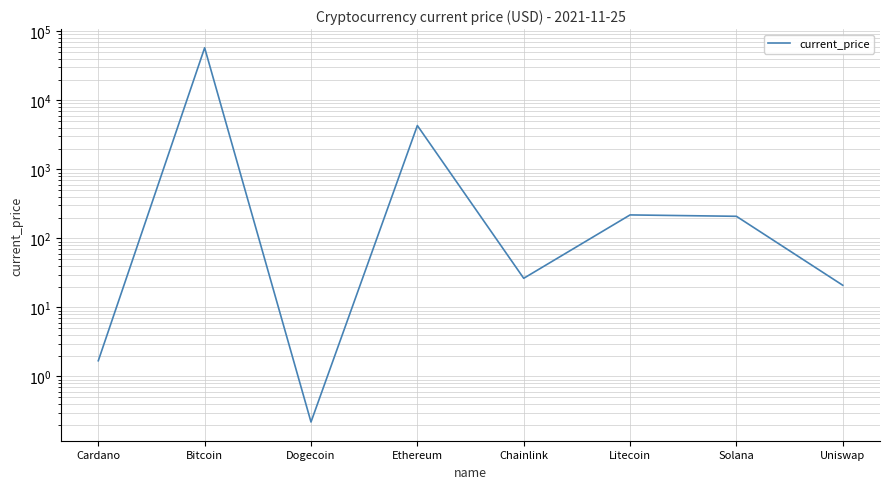

What is the sum of the values at Ethereum and Litecoin?

4533.8